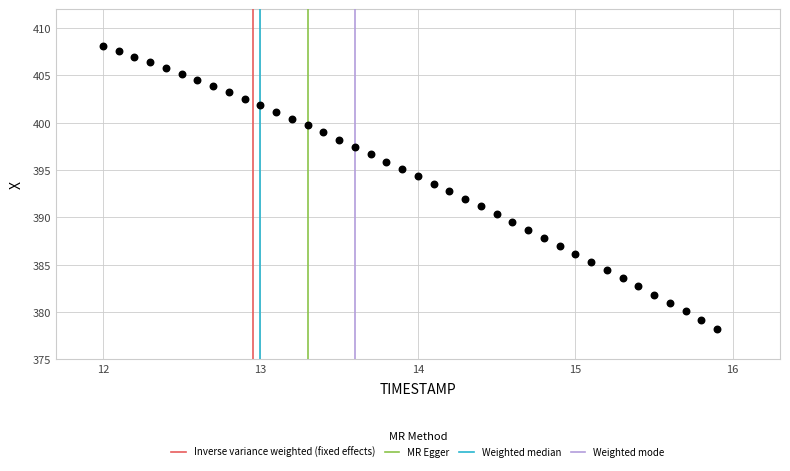

What is the range of X values (max minus min)?

3.9